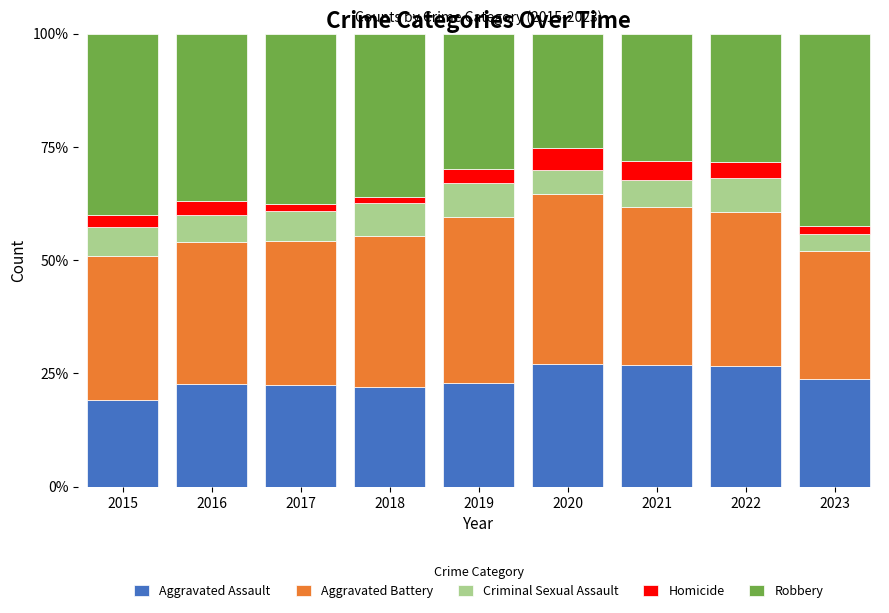

What is the minimum value for Aggravated Assault?

19.1